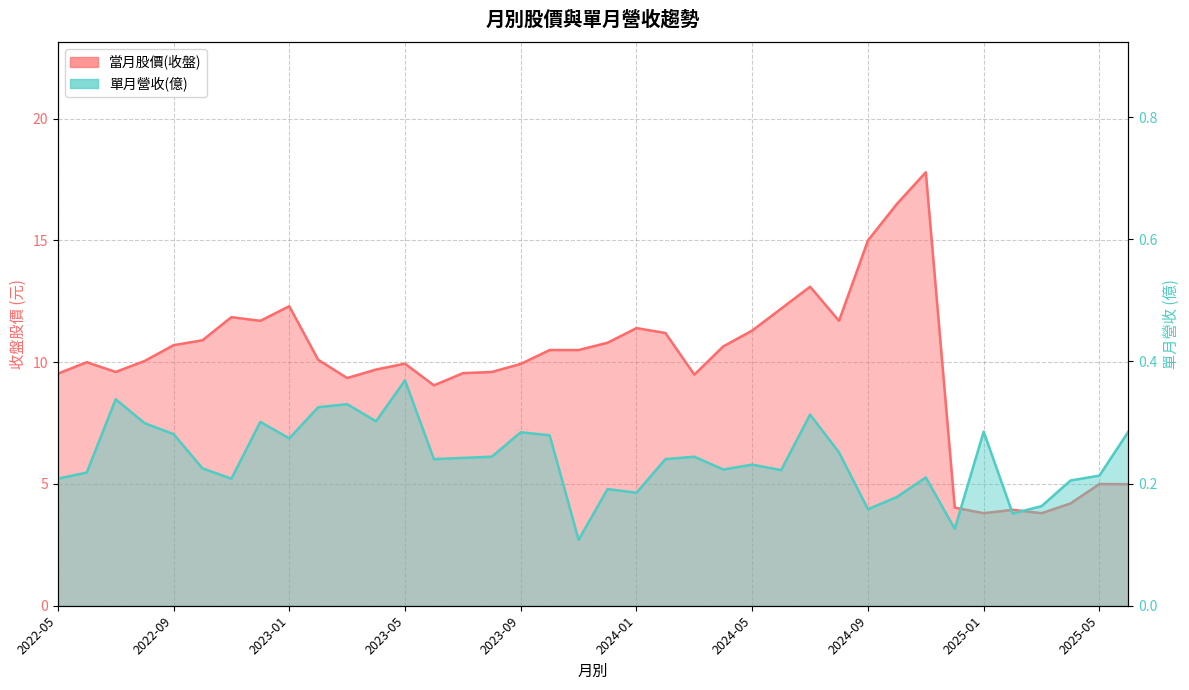

Between 2024-12 and 2025-06, which series saw the biggest shift?

當月股價(收盤)